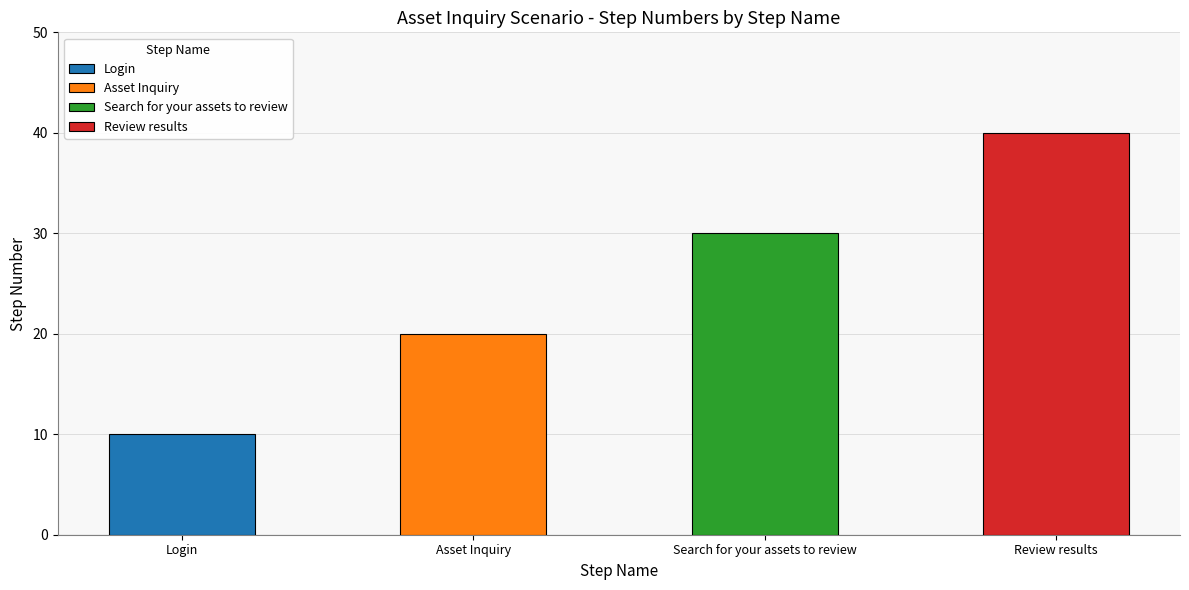

List the labels in order of value, largest first.

Review results, Search for your assets to review, Asset Inquiry, Login